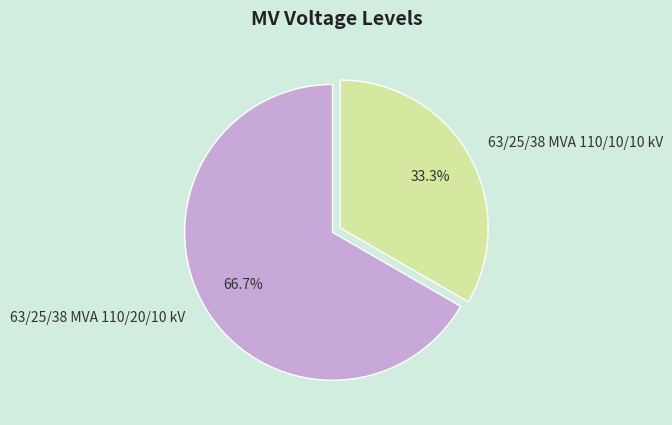

What is the smallest slice in the pie chart?

63/25/38 MVA 110/10/10 kV